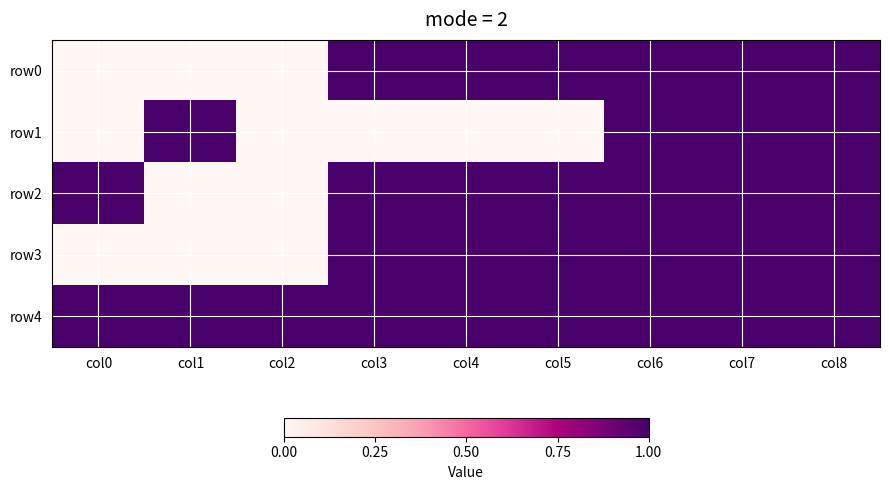

At how many categories does at least one series exceed 0?

9